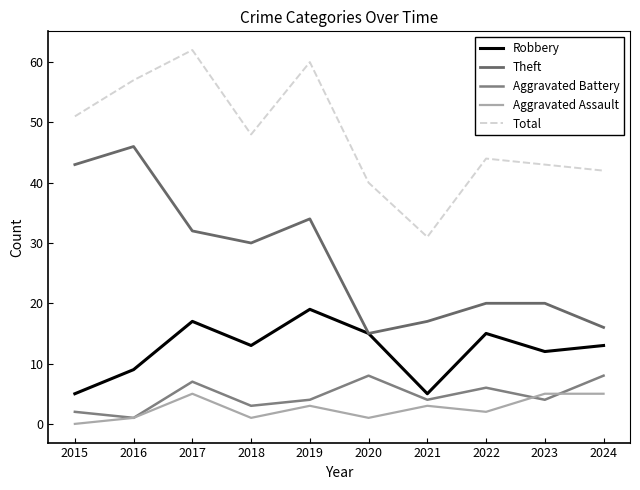

Reading left to right, extract all data points from this chart.

Robbery: 2015=5	2016=9	2017=17	2018=13	2019=19	2020=15	2021=5	2022=15	2023=12	2024=13
Theft: 2015=43	2016=46	2017=32	2018=30	2019=34	2020=15	2021=17	2022=20	2023=20	2024=16
Aggravated Battery: 2015=2	2016=1	2017=7	2018=3	2019=4	2020=8	2021=4	2022=6	2023=4	2024=8
Aggravated Assault: 2015=0	2016=1	2017=5	2018=1	2019=3	2020=1	2021=3	2022=2	2023=5	2024=5
Total: 2015=51	2016=57	2017=62	2018=48	2019=60	2020=40	2021=31	2022=44	2023=43	2024=42